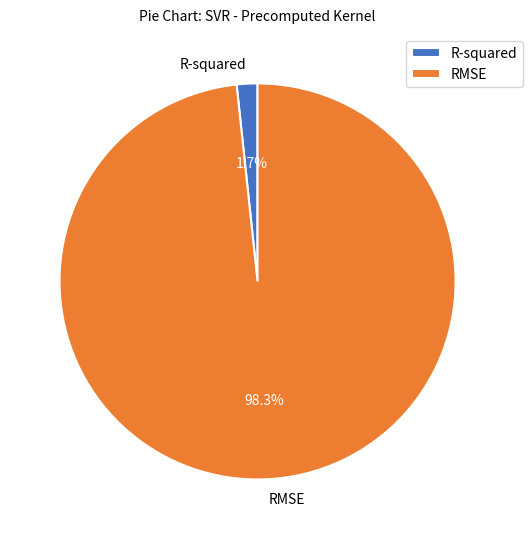

To the nearest percent, what portion does RMSE represent?

98%